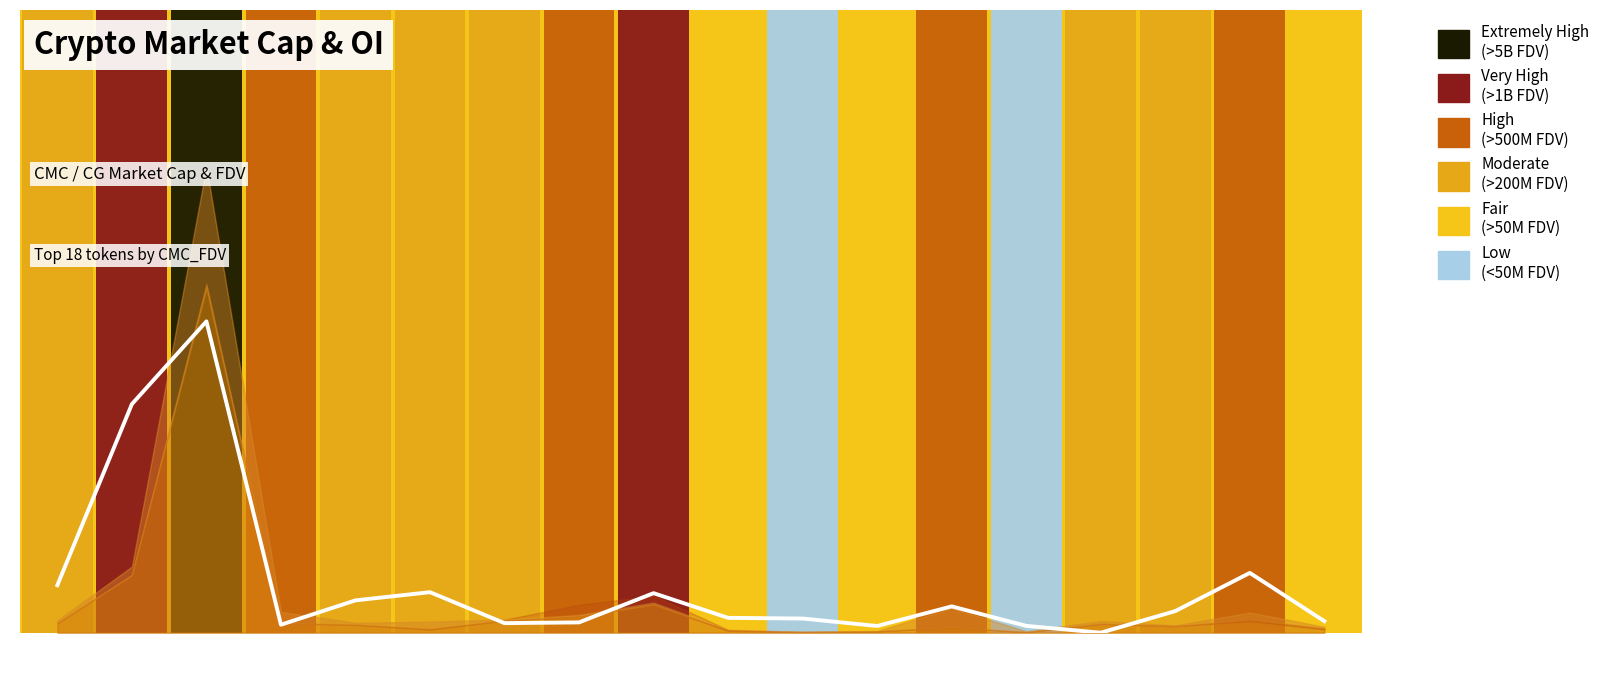

Does the chart have visible grid lines?

No